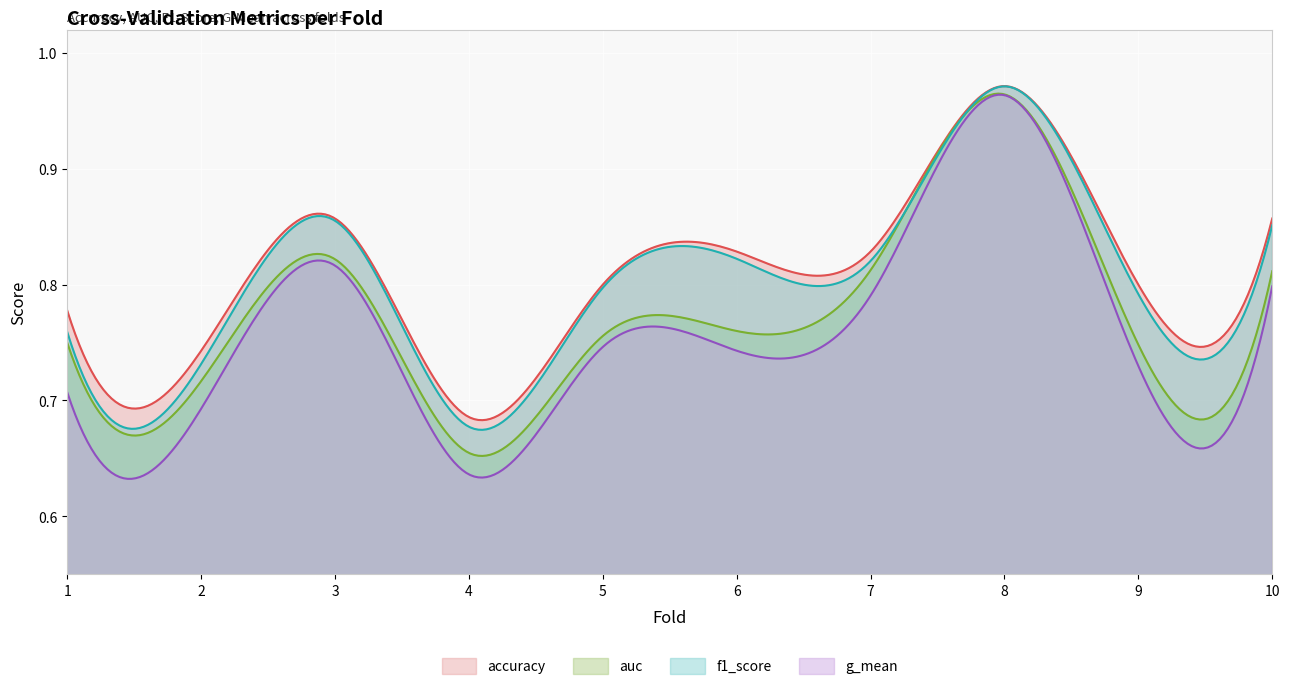

How many lines are shown in the chart?

4